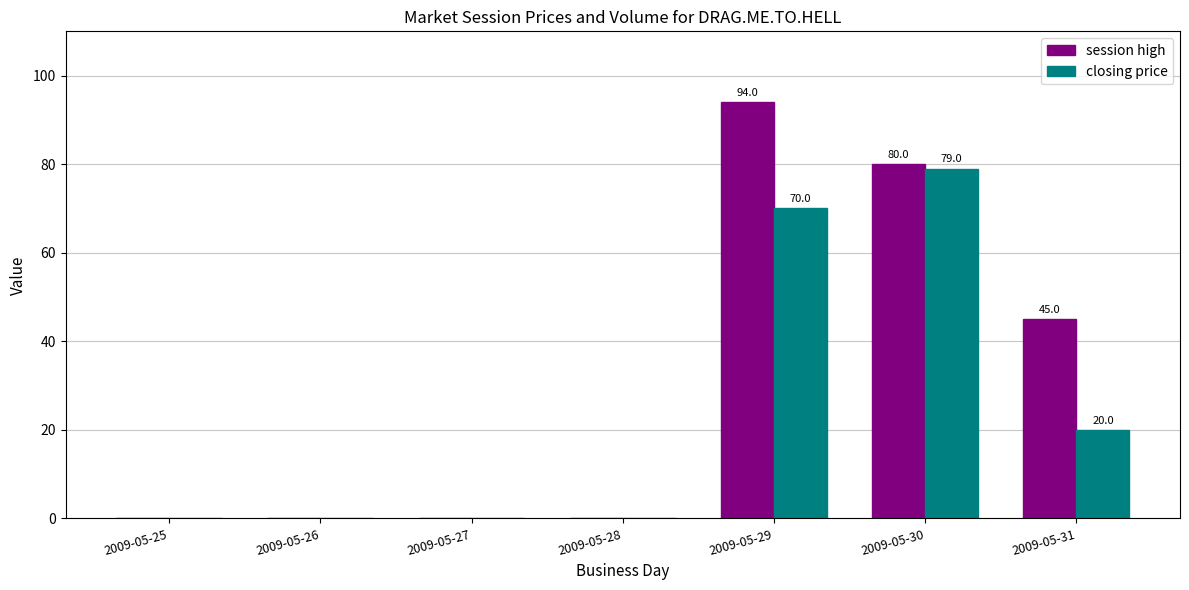

Count the number of categories in the chart.

7